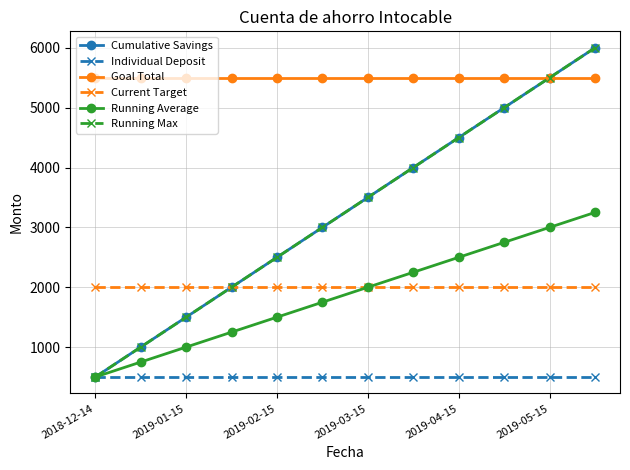

At how many categories does at least one series exceed 3310?

12